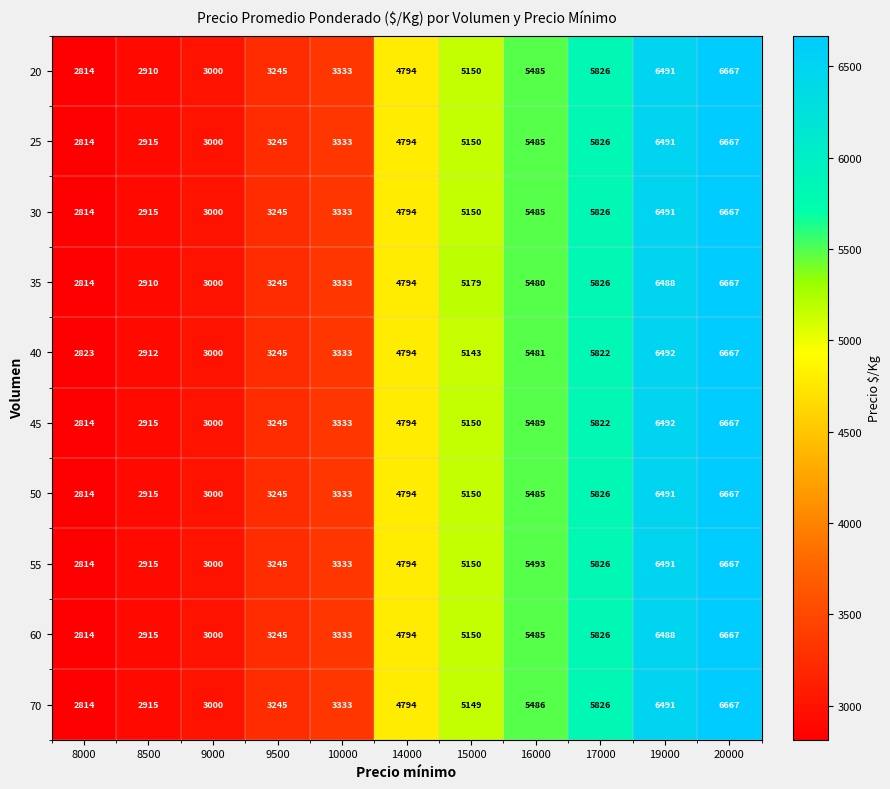

The 20 series shows 4829 at 9000. True or false?

False